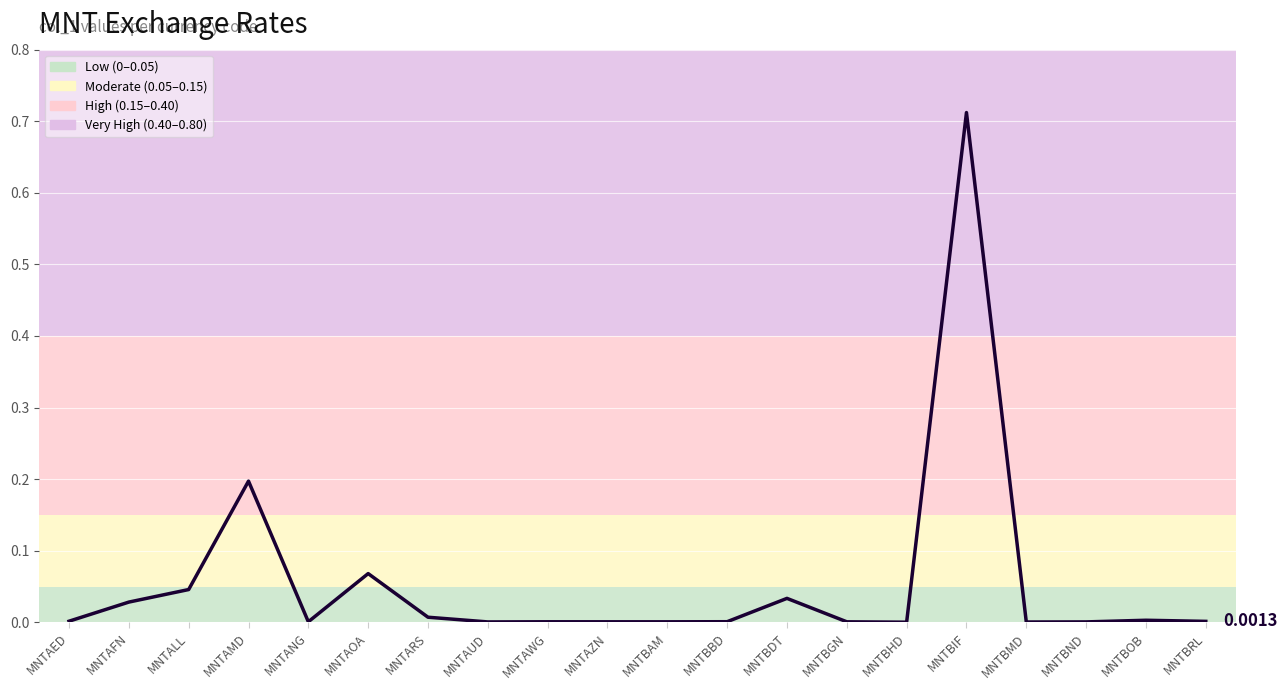

At which category does the data reach its first local peak?

MNTAMD